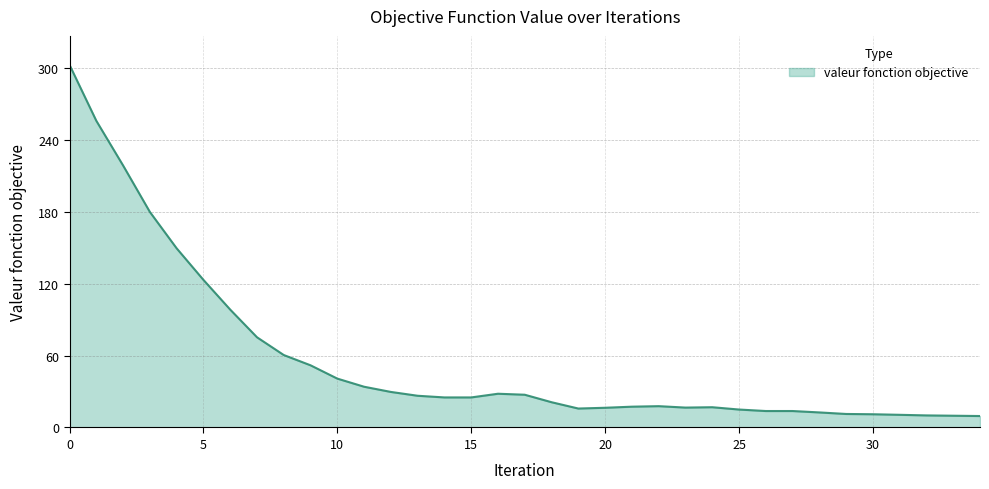

What is the smallest value displayed?

9.6